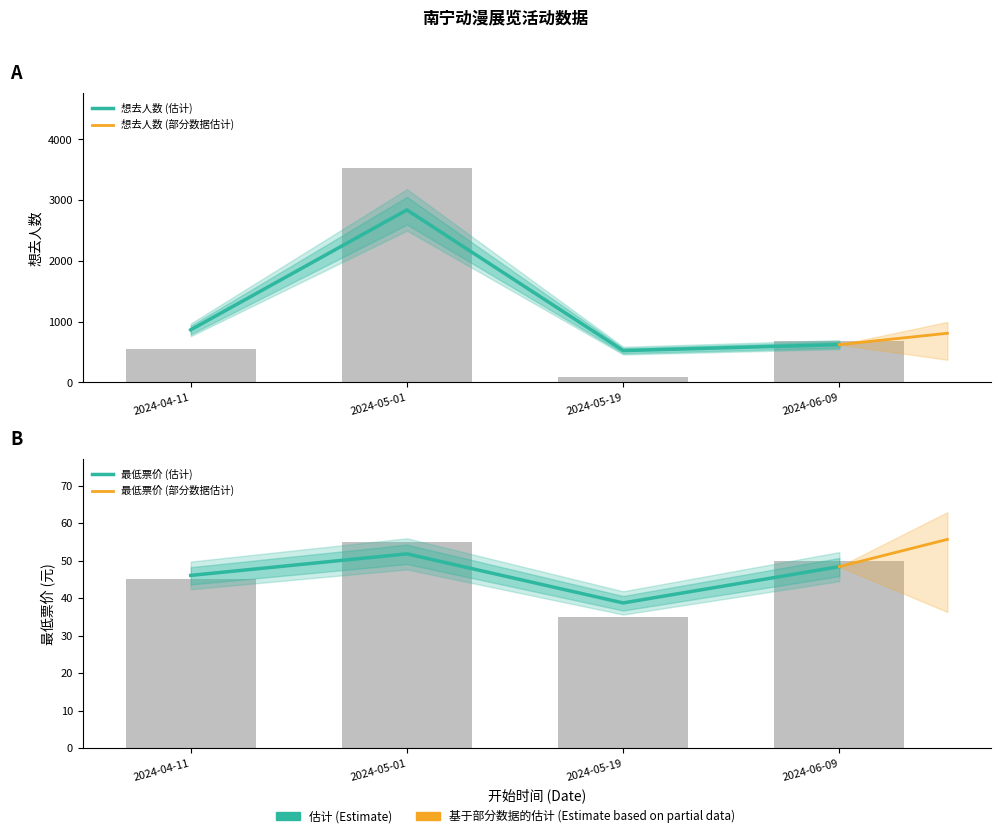

What is the difference between the 想去人数 values at 2024-04-11 and 2024-05-01?

2974